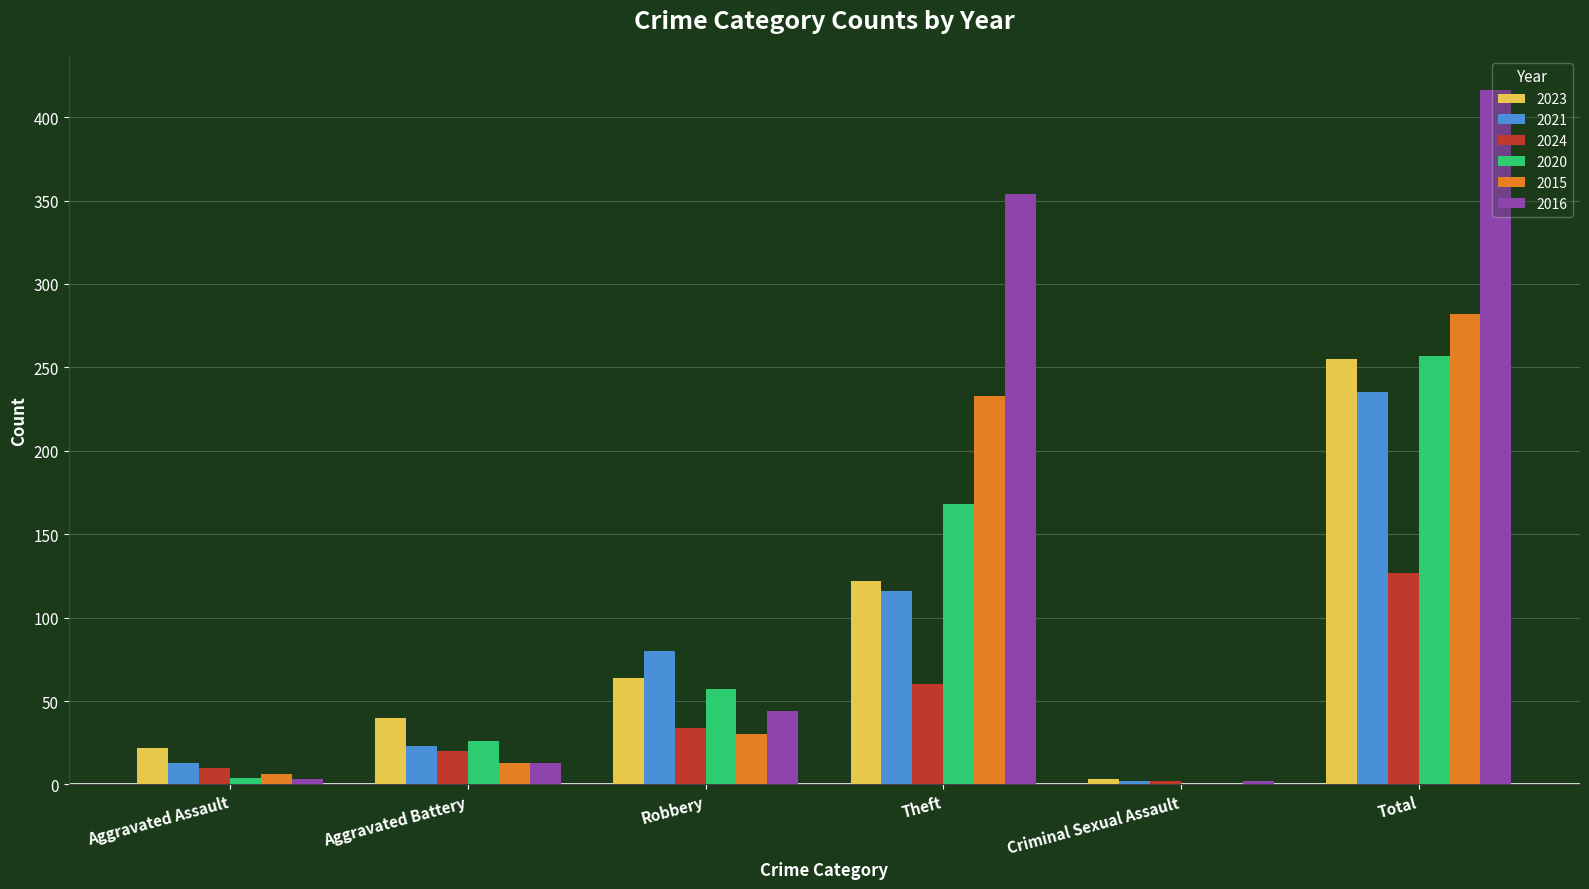

Is it true that 2016 equals 560 at Total?

False